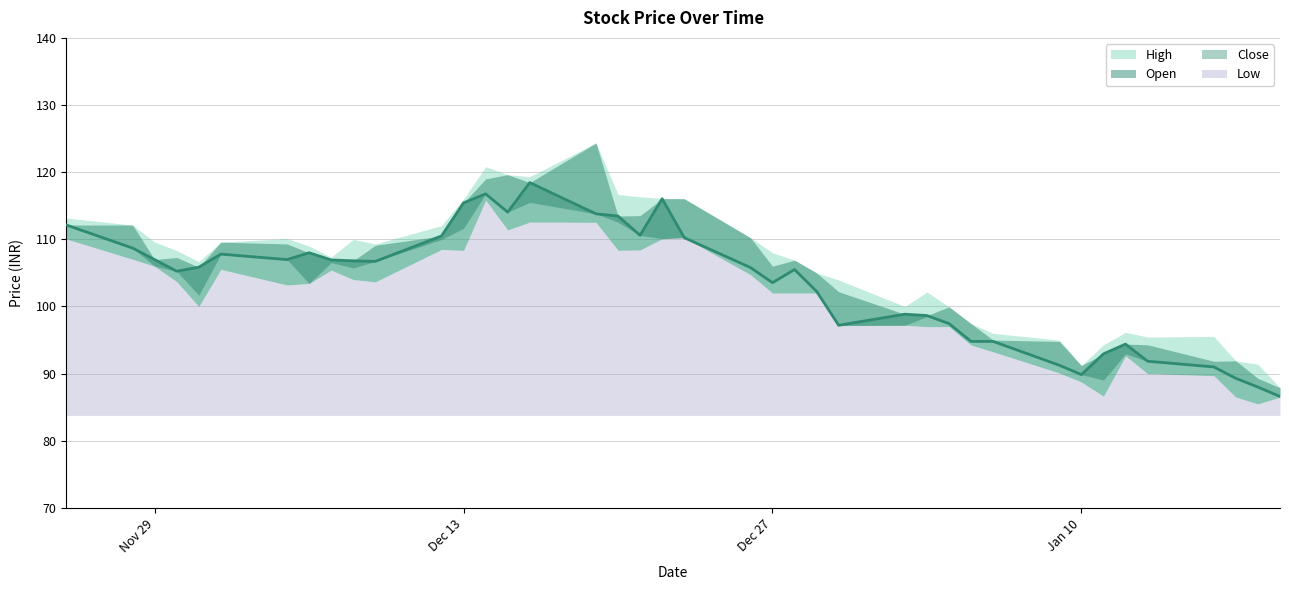

Count the number of categories in the chart.

40